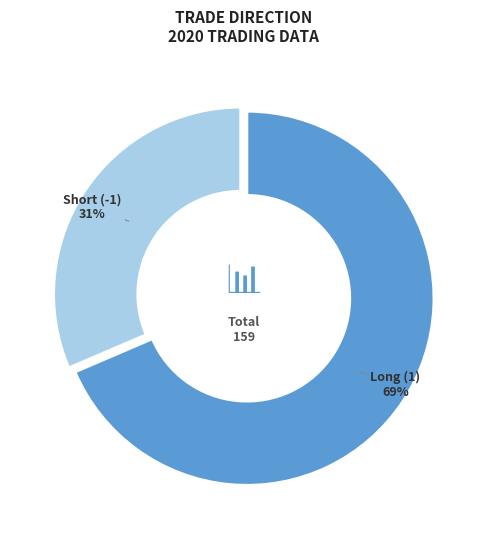

Do Short (-1) and Long (1) together represent more than half of the pie?

Yes